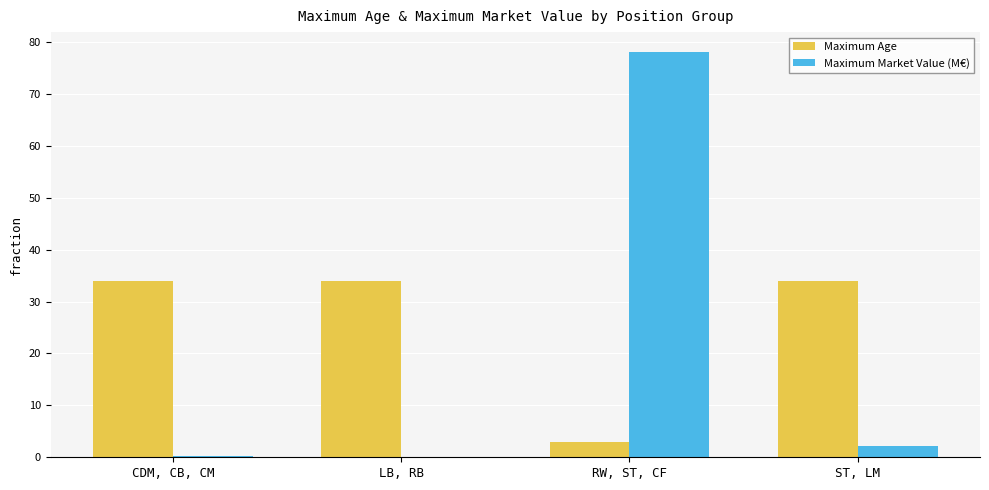

Which series changed the most between LB, RB and RW, ST, CF?

Maximum Market Value (M€)